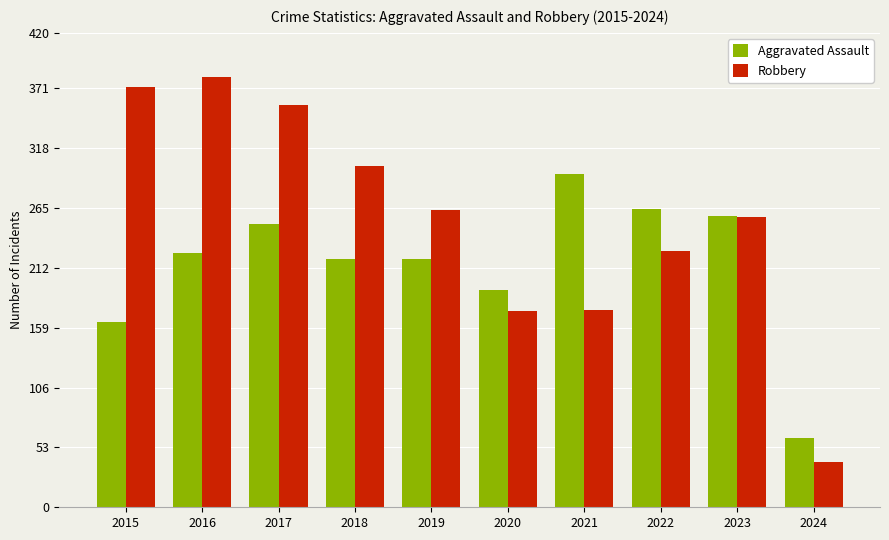

Rank the series by their maximum value, from lowest to highest.

Aggravated Assault, Robbery